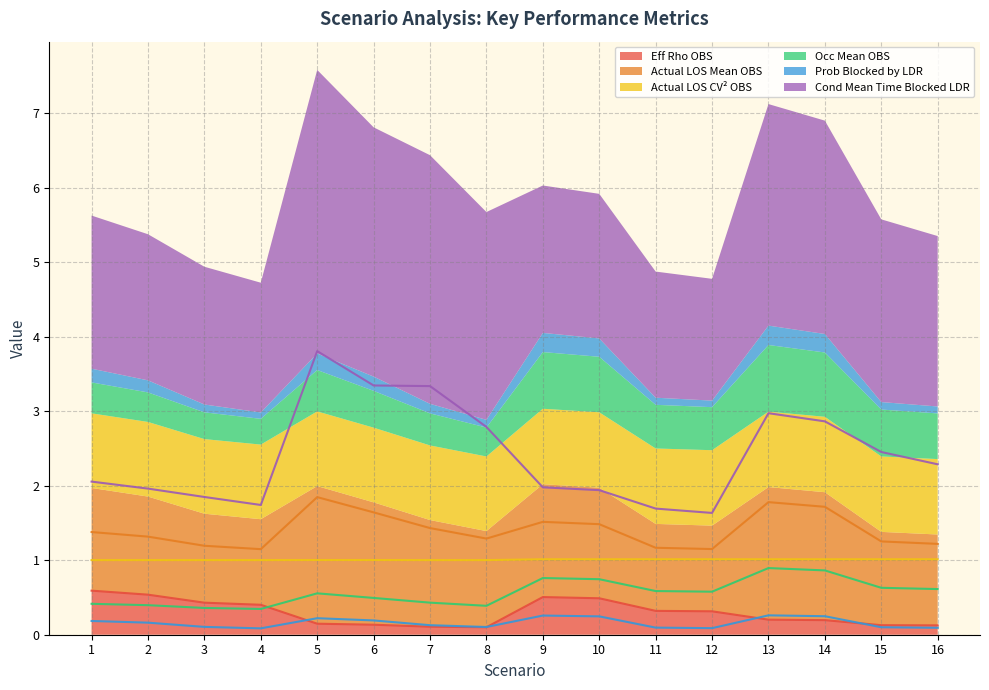

How many data points does each series have?

16